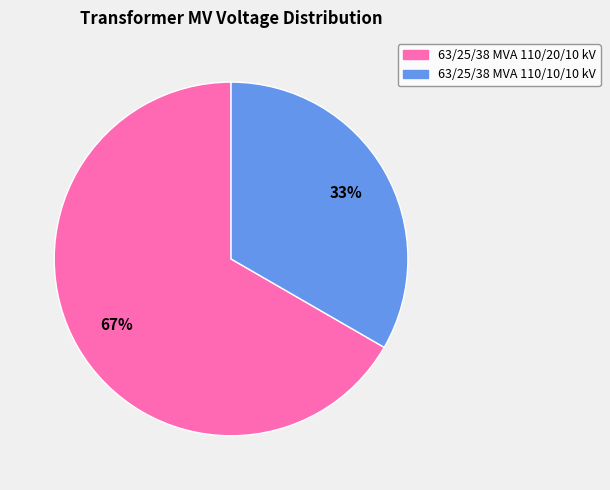

To the nearest percent, what is the combined percentage of 63/25/38 MVA 110/20/10 kV and 63/25/38 MVA 110/10/10 kV?

100%